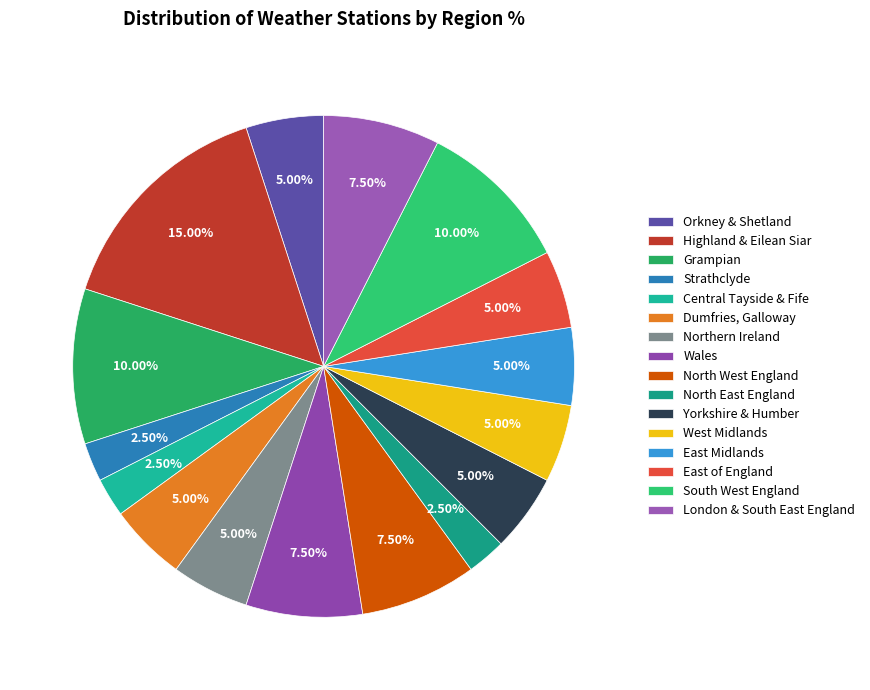

The North East England slice represents 2% of the pie. True or false?

True